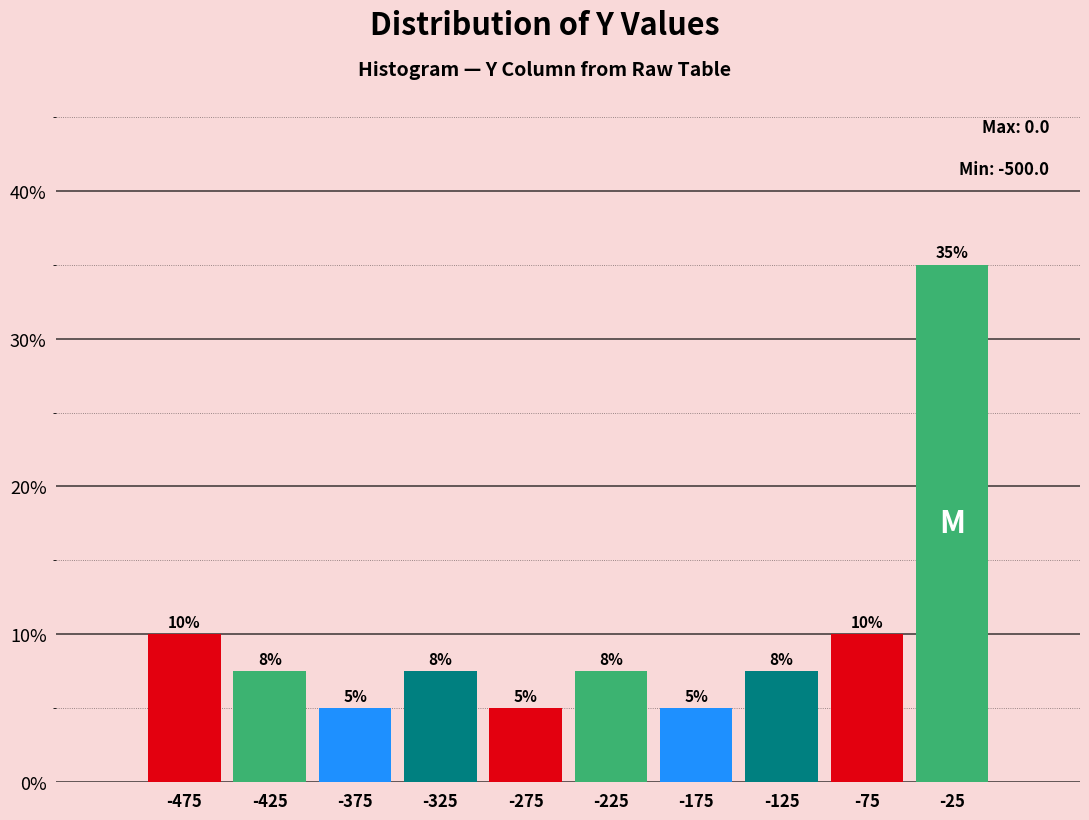

Over which range of the x-axis is the bar tallest?

-50 to 0